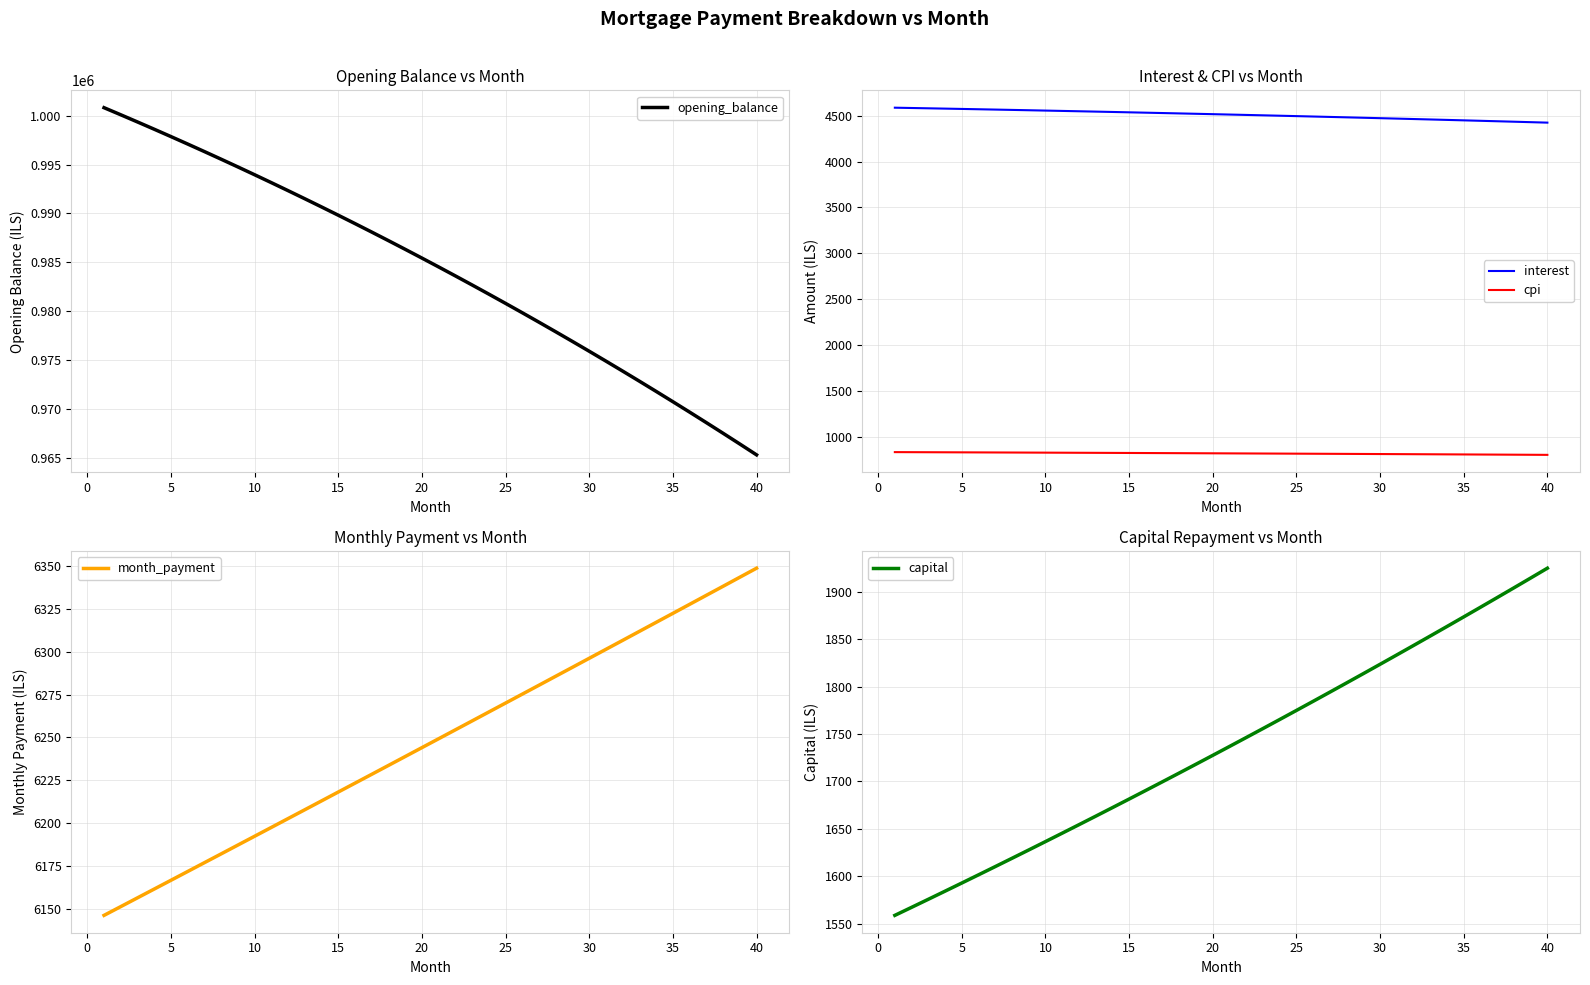

True or false: opening_balance and capital cross at least once.

False